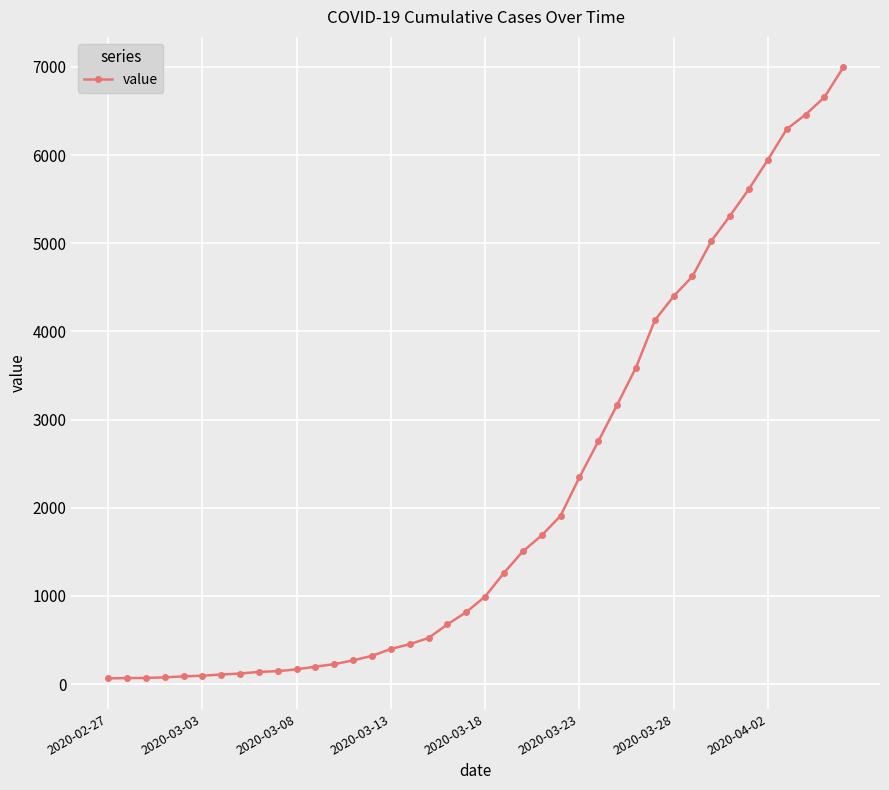

Does the chart display data point markers on the line(s)?

Yes